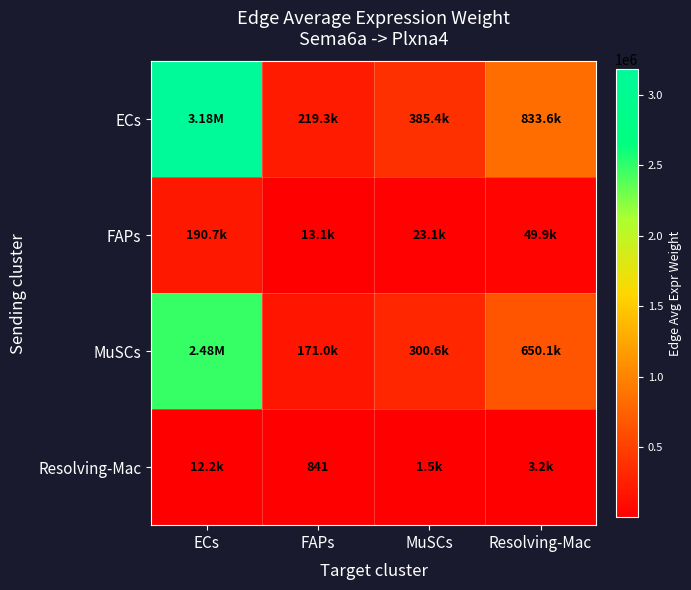

Which series has the largest total across all categories?

ECs